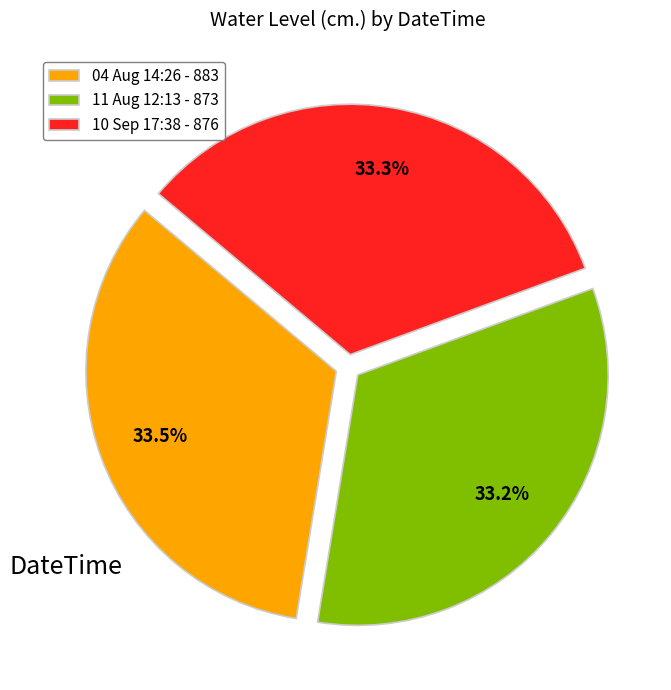

Count the number of slices in the pie.

3